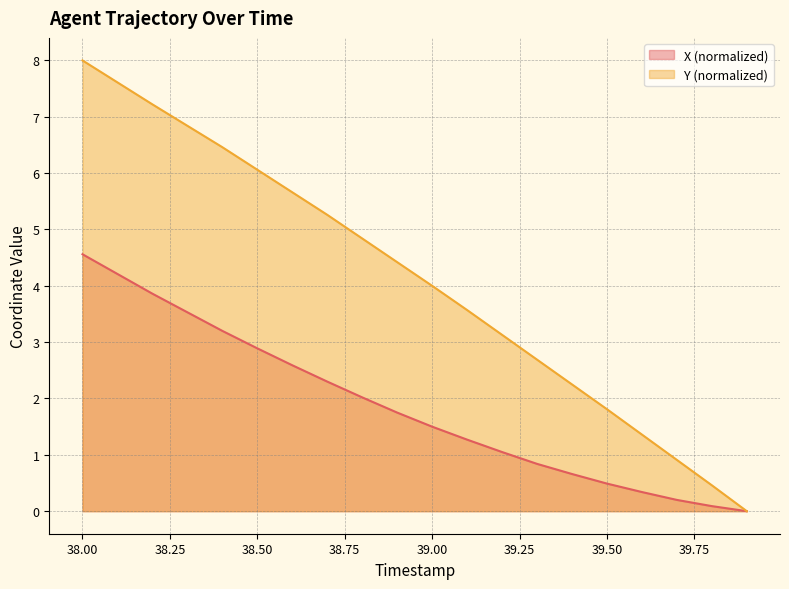

True or false: Y and X cross at least once.

False